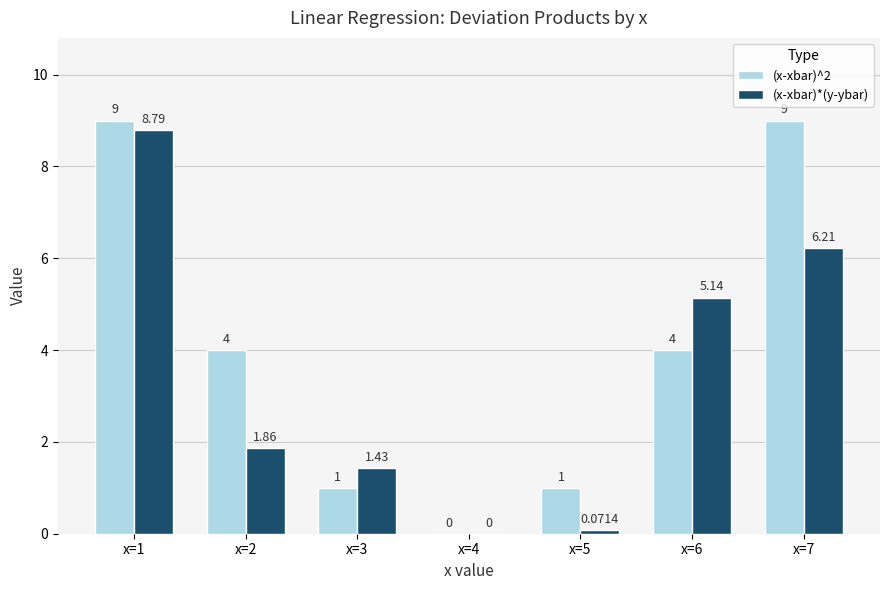

What is the sum of the (x-xbar)^2 values at x=6 and x=5?

5.0